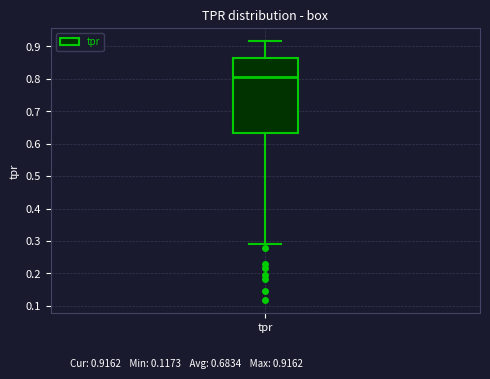

Read this box plot against the y-axis: the position of the median line, the range covered by the box, and the ends of both whiskers. The values are not printed on the chart, so give them approximately, as read against the axis.

median 0.80, box 0.63 to 0.86, whiskers 0.29 to 0.92